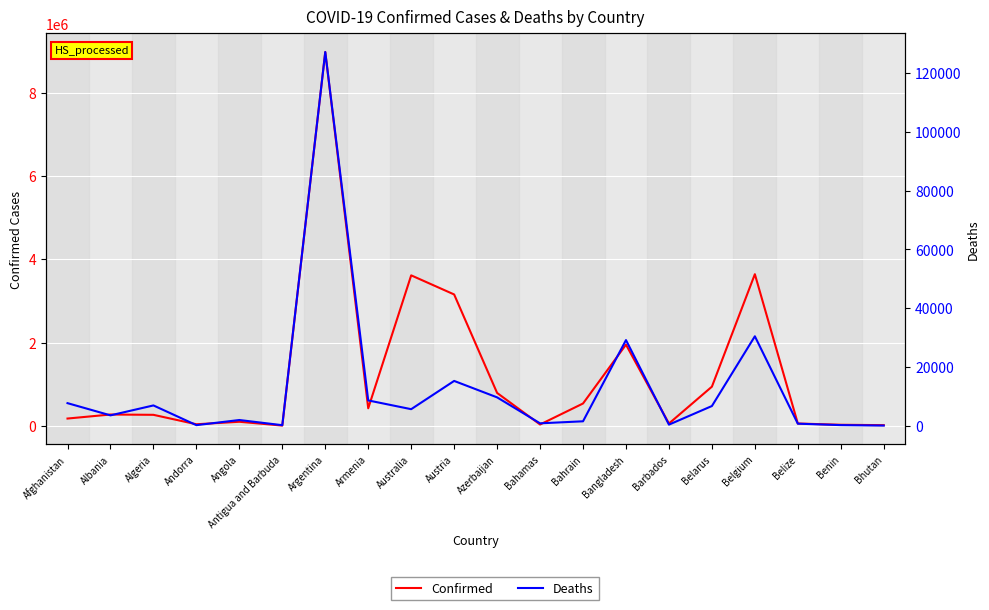

Rank the categories by Confirmed value from highest to lowest.

Argentina, Belgium, Australia, Austria, Bangladesh, Belarus, Azerbaijan, Bahrain, Armenia, Albania, Algeria, Afghanistan, Angola, Belize, Barbados, Andorra, Bahamas, Benin, Bhutan, Antigua and Barbuda